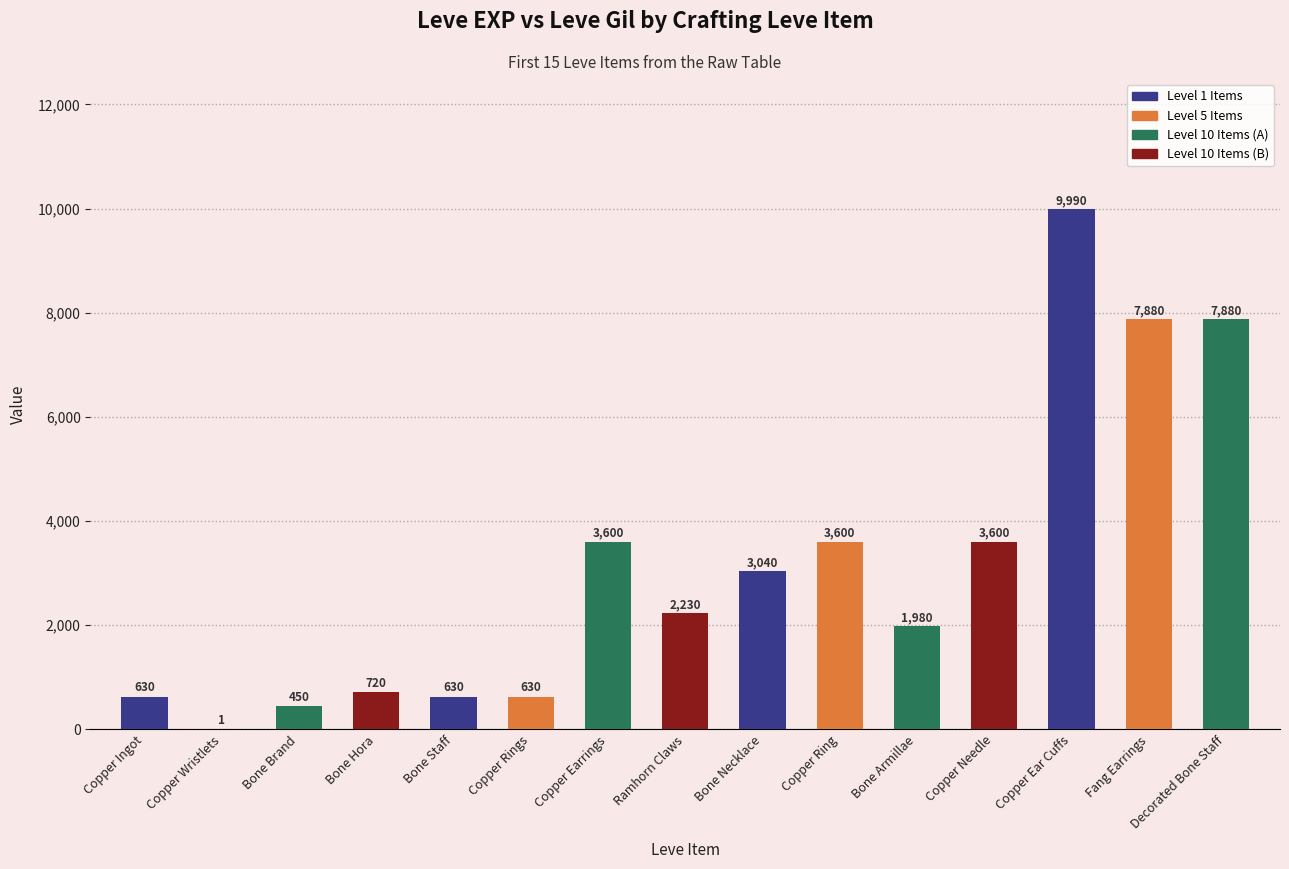

Where does the data first go above 2230?

Copper Earrings